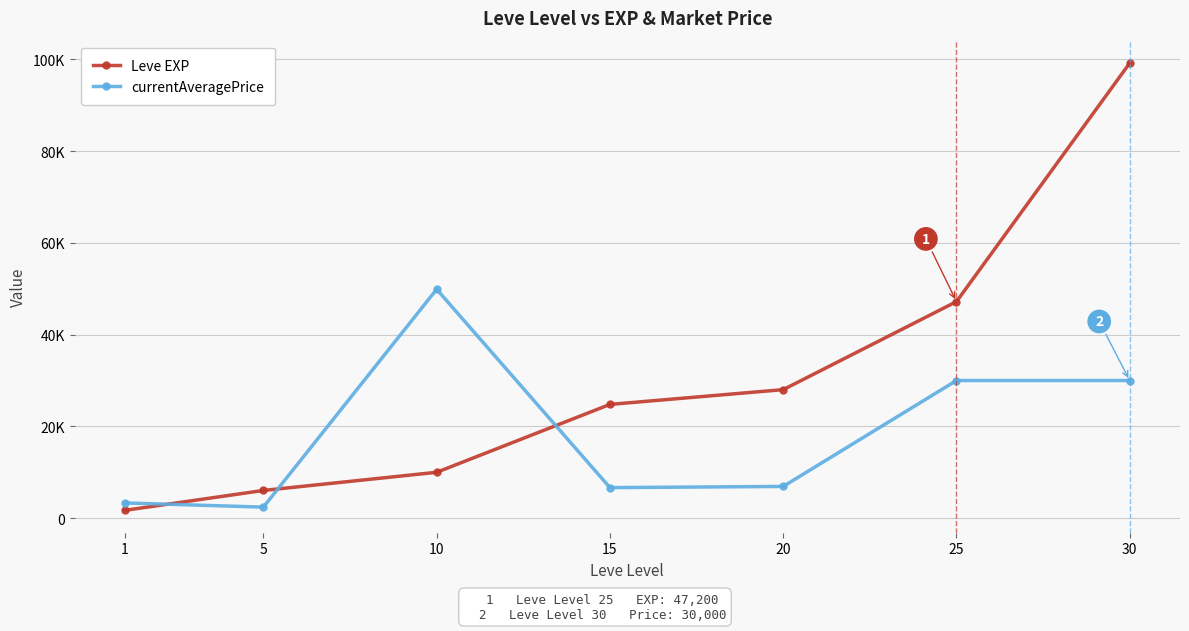

Rank the categories by currentAveragePrice value from lowest to highest.

5, 1, 15, 20, 25, 30, 10